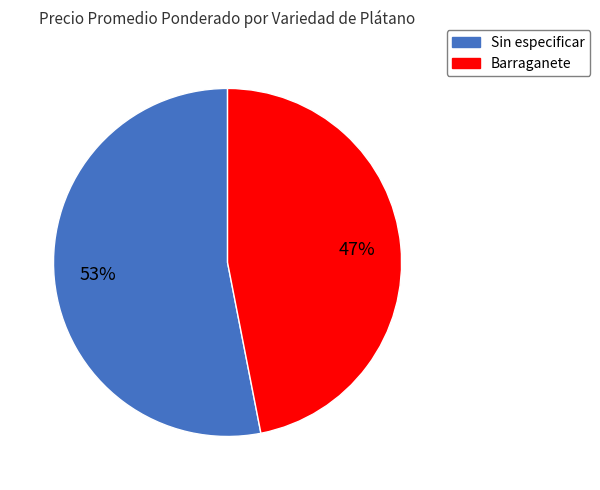

To the nearest percent, what is the difference between the Barraganete and Sin especificar slice percentages?

6%